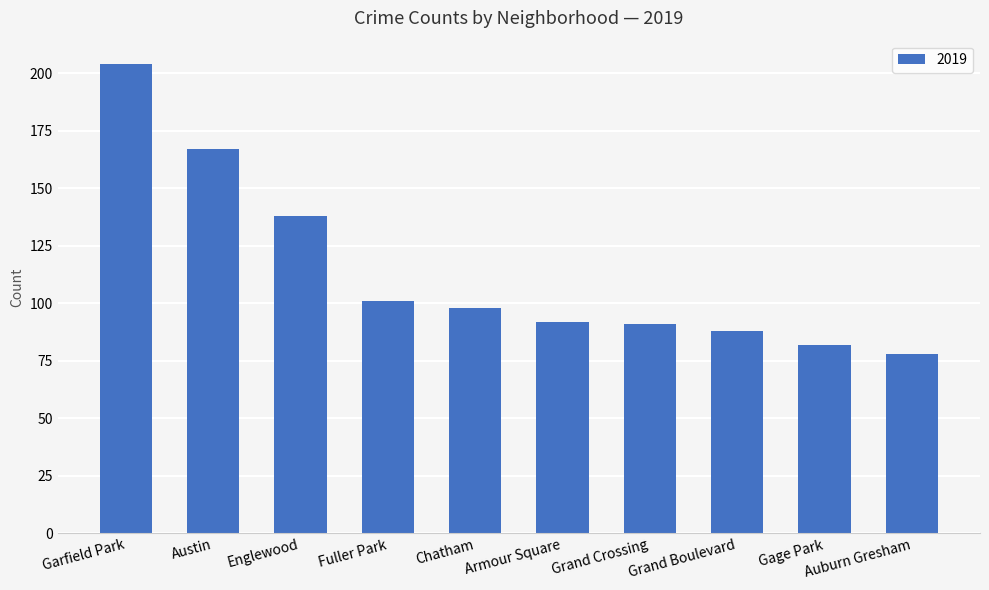

Between Auburn Gresham and Garfield Park, which is larger?

Garfield Park